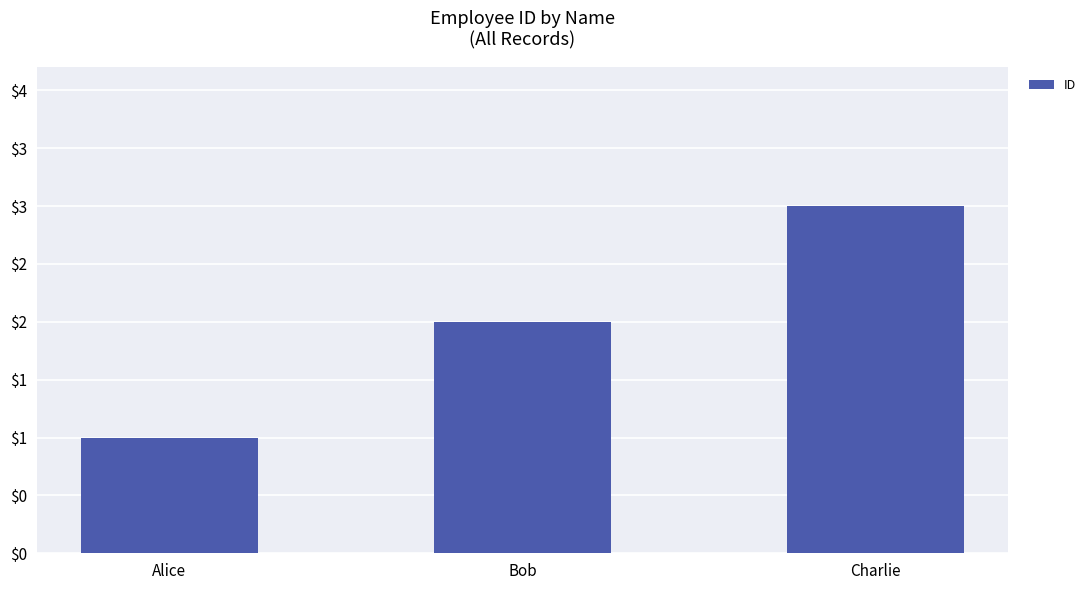

List the labels in order of value, largest first.

Charlie, Bob, Alice